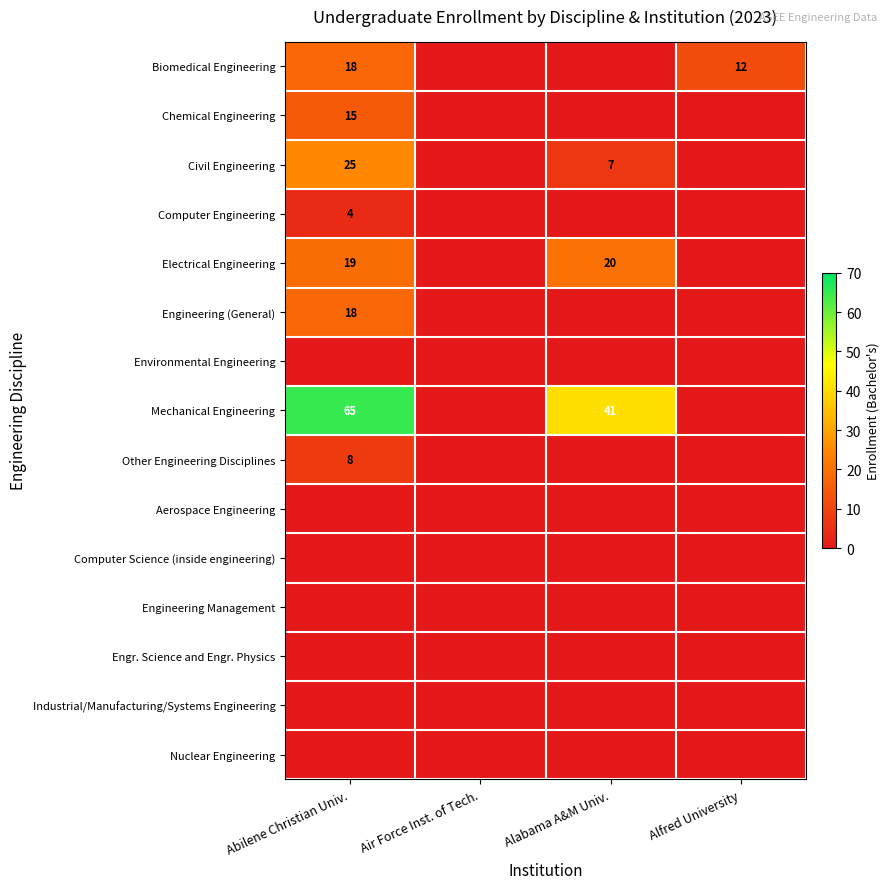

The Engineering (General) series shows 31 at Abilene Christian Univ.. True or false?

False